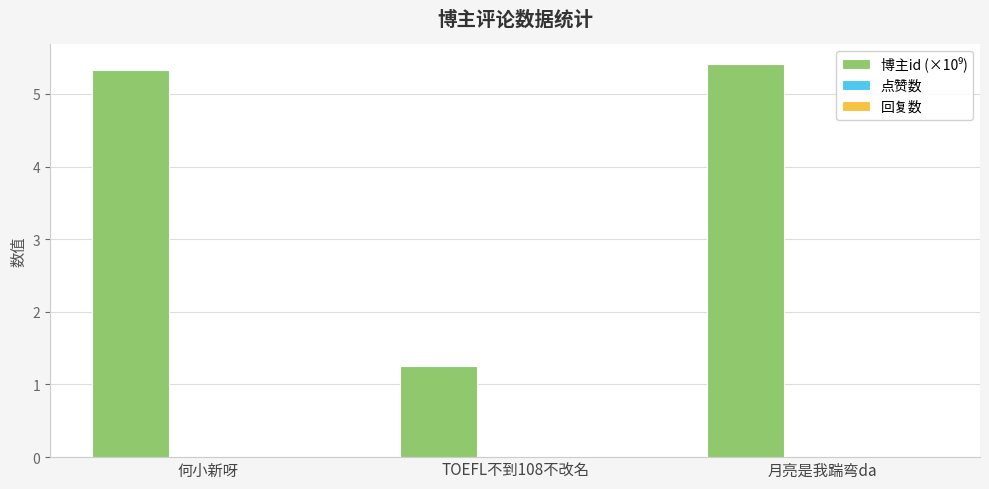

Between 何小新呀 and 月亮是我踹弯da, which is larger?

月亮是我踹弯da